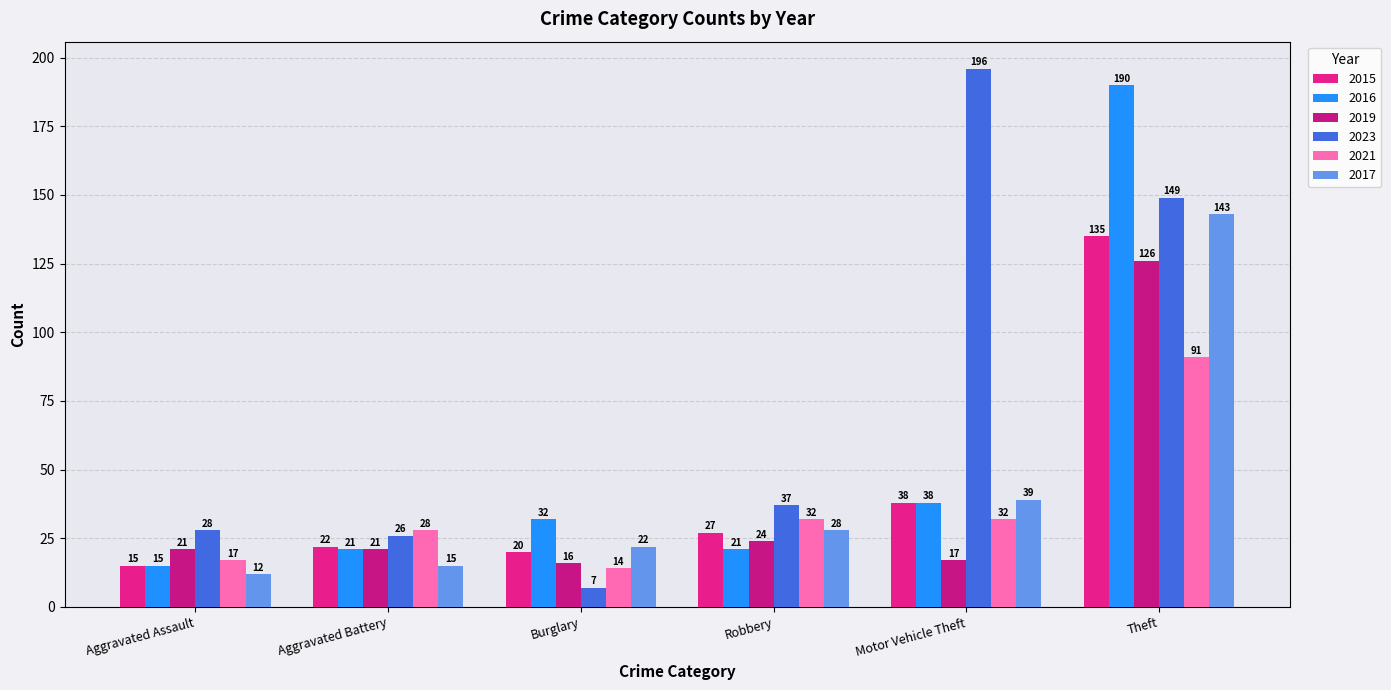

How many bars are there in each group?

6